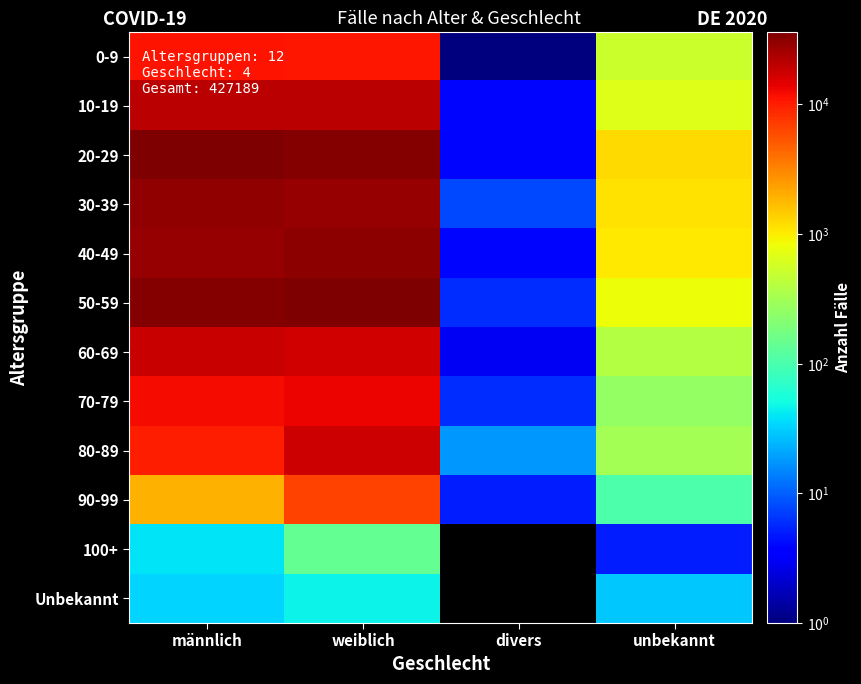

Which category has the lowest value across all series?

divers